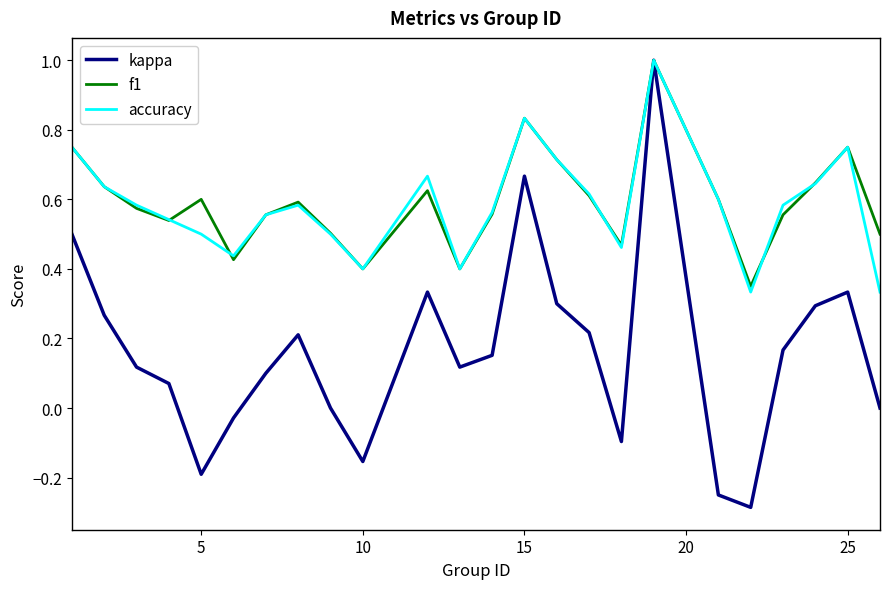

At how many categories does at least one series exceed 0?

24